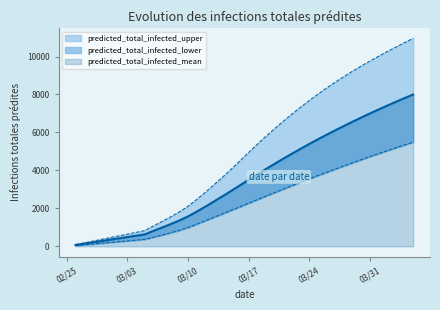

The value of predicted_total_infected_upper at 2020-03-18 is 5380. True or false?

True